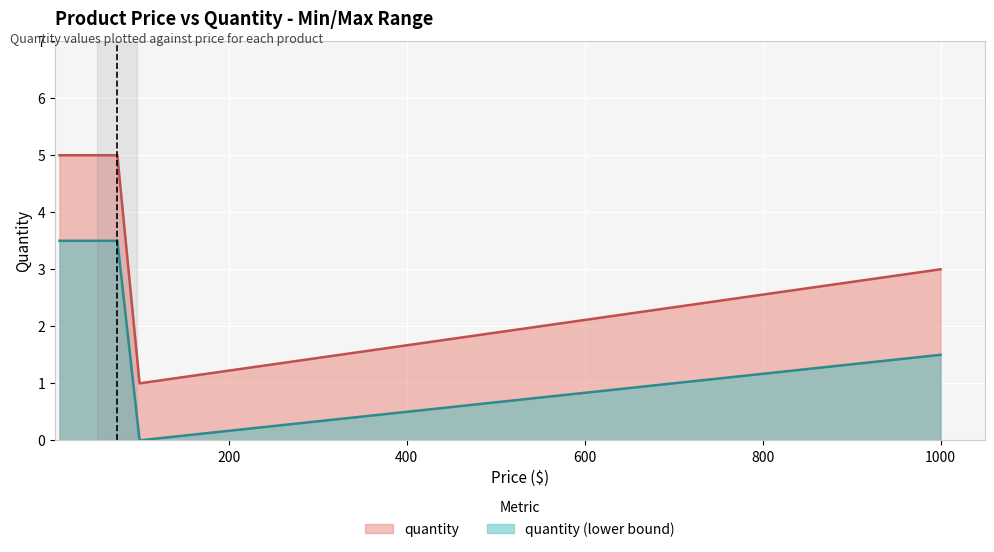

How many values are between 3 and 5?

4